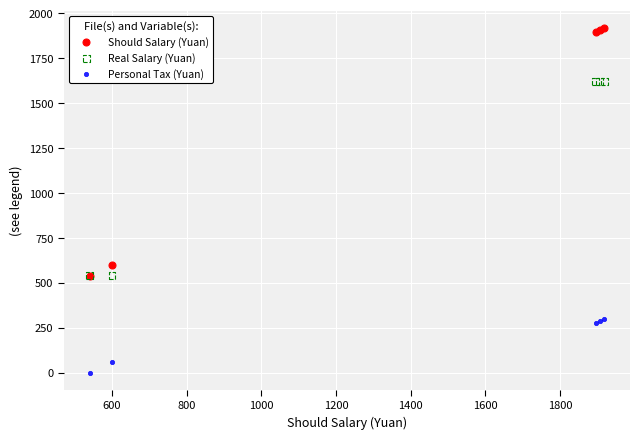

Across all series, what Y value is closest to 959?

600.0